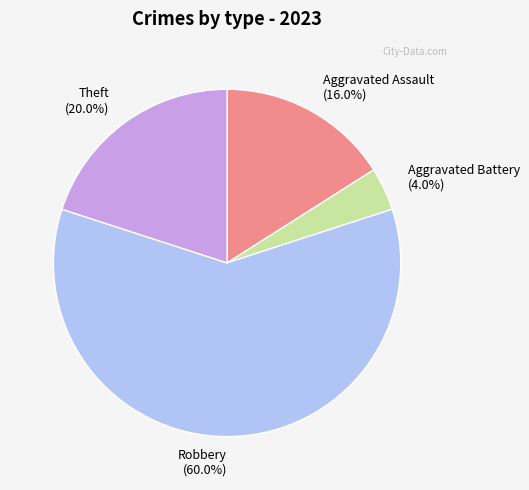

Count the number of slices in the pie.

4